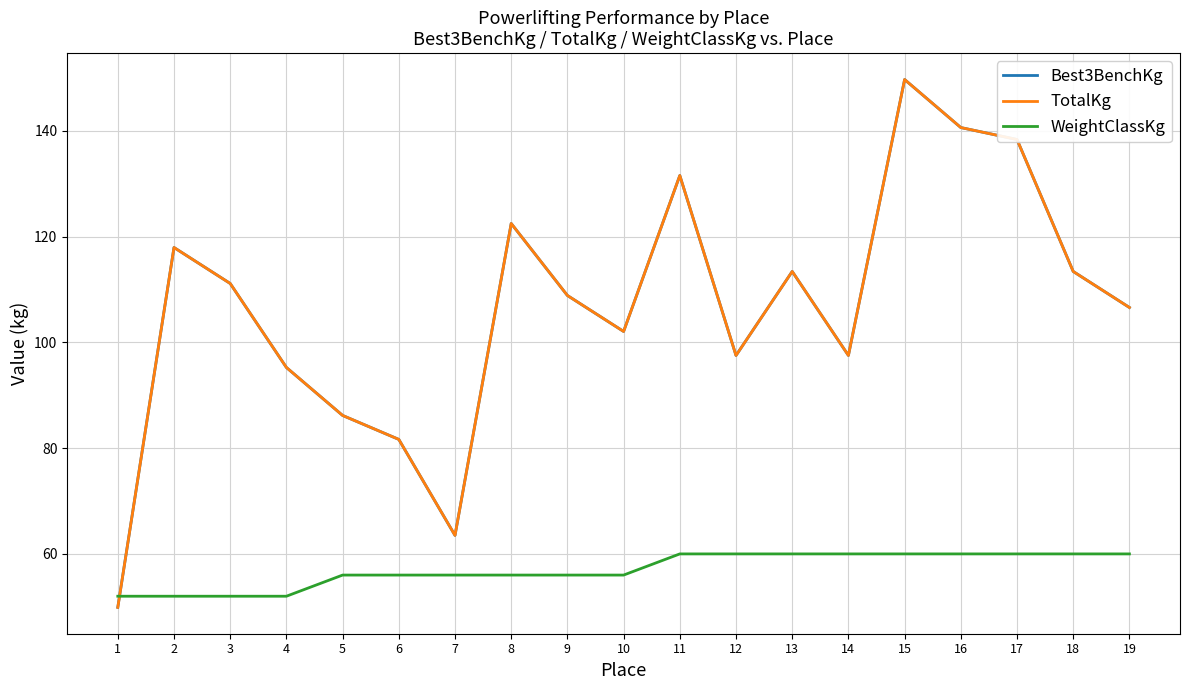

List the labels in order of WeightClassKg value, largest first.

11, 12, 13, 14, 15, 16, 17, 18, 19, 5, 6, 7, 8, 9, 10, 1, 2, 3, 4